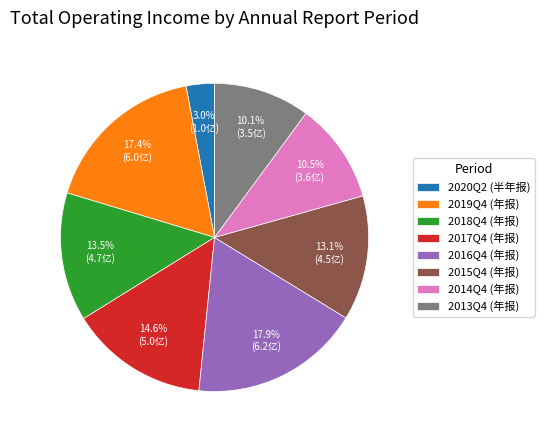

Which category has the biggest portion of the pie?

2016Q4 (年报)